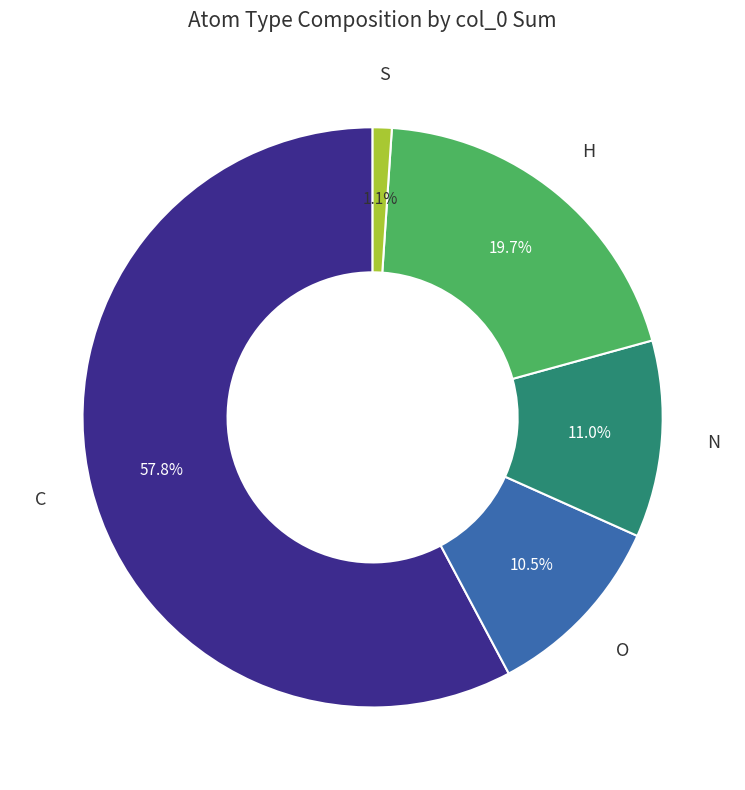

Is there any slice that represents more than half of the pie?

Yes